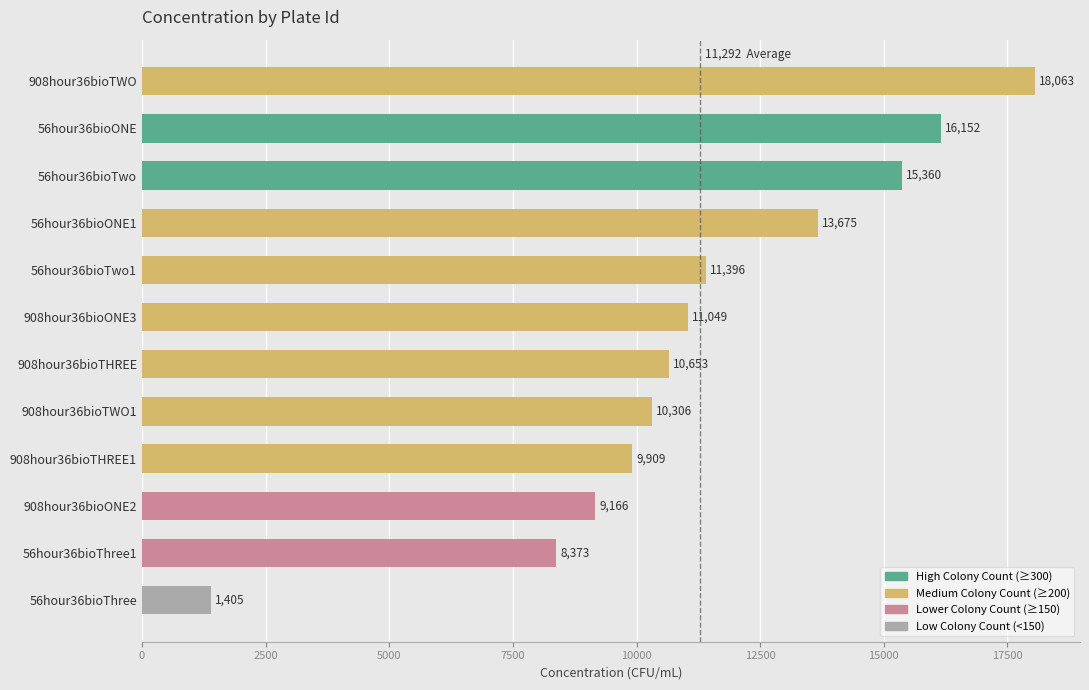

What is the average value?

11292.2